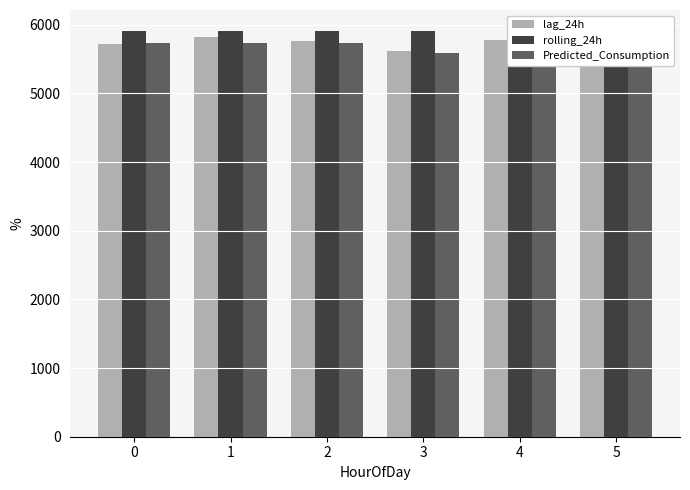

What is the value of the rolling_24h bar at the 4th from the left?

5909.6